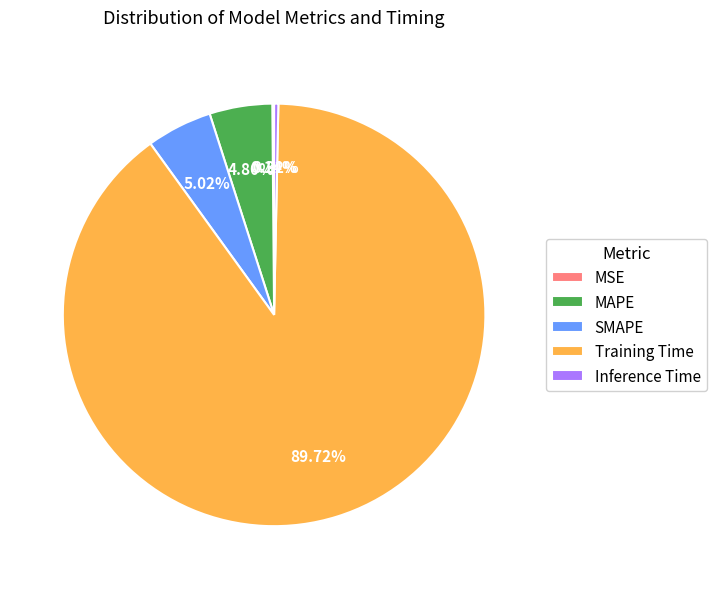

To the nearest percent, what is the combined percentage of SMAPE and MAPE?

10%